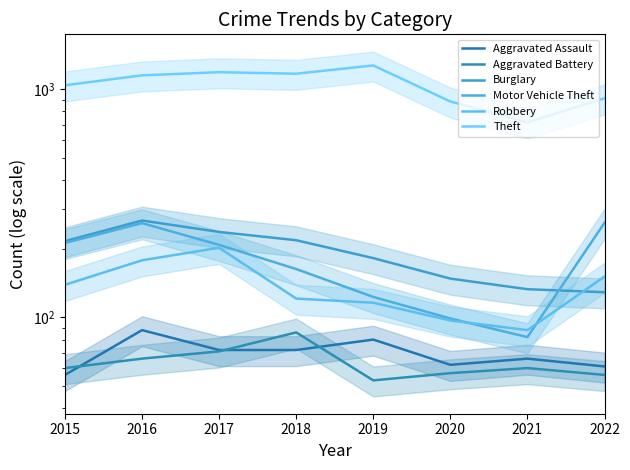

What is the approximate value of Theft at 2015?

1041